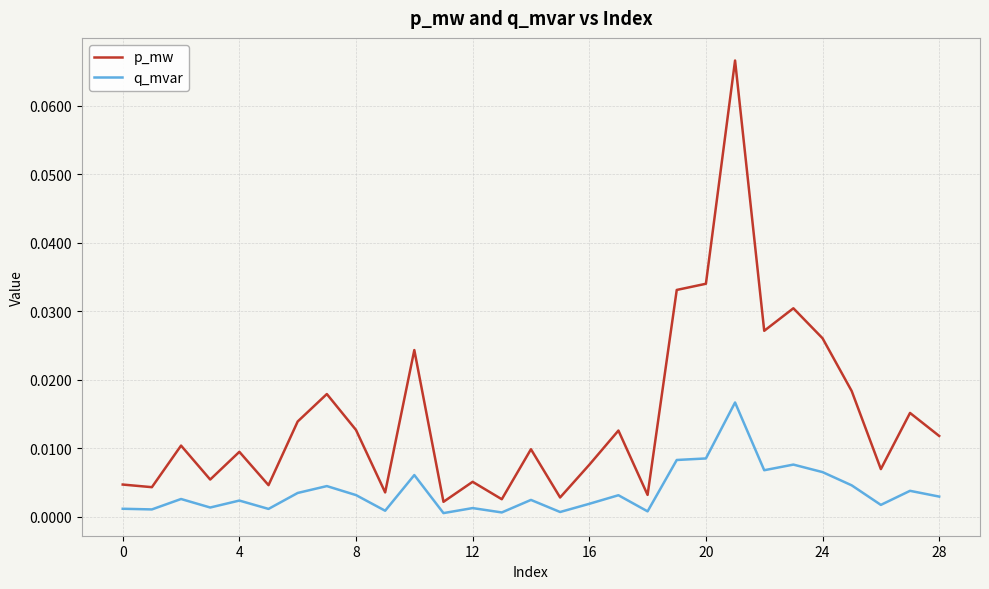

Which series has the largest total across all categories?

p_mw